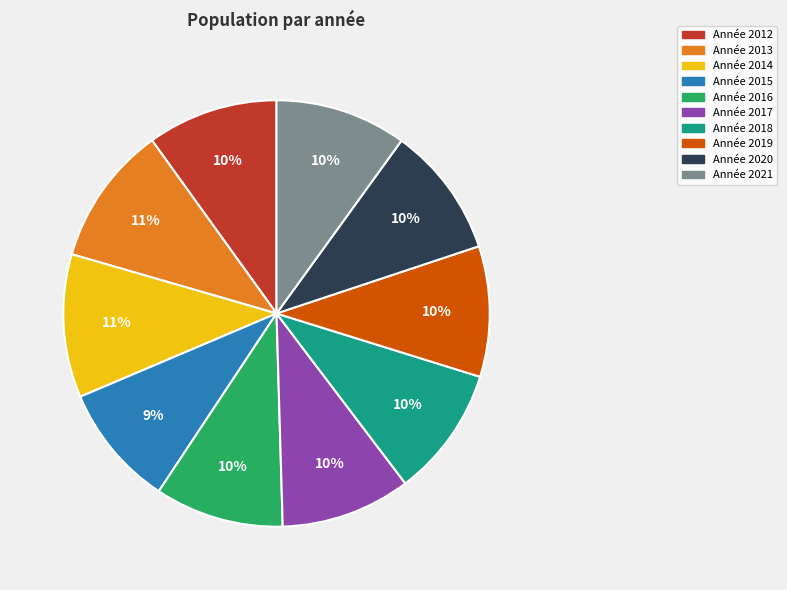

Does any single category account for the majority?

No